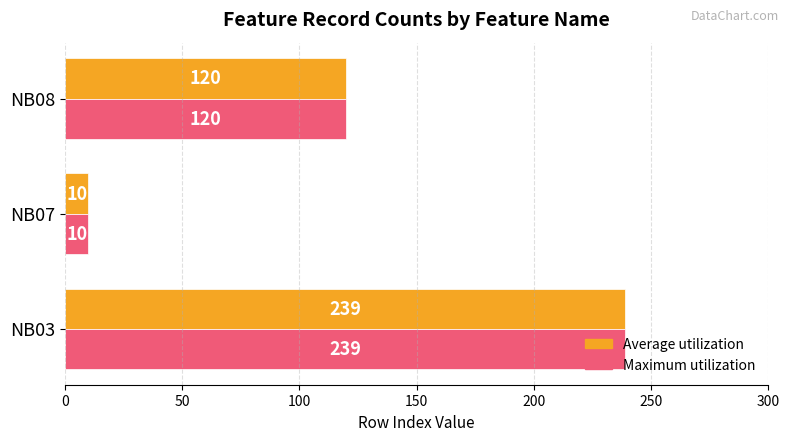

Count the Average utilization values in the range 10 to 239.

3